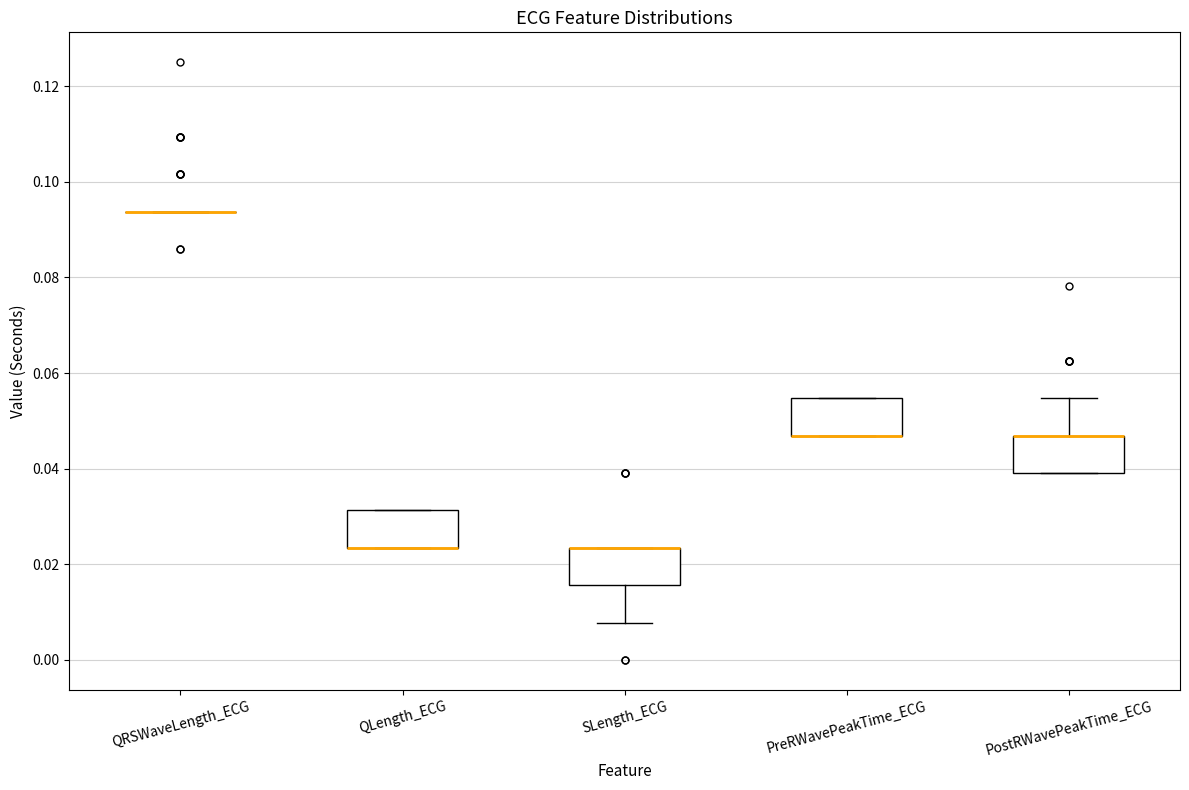

Where is the upper edge of the box for SLength_ECG on the y-axis? The values are not printed on the chart, so give them approximately, as read against the axis.

0.024